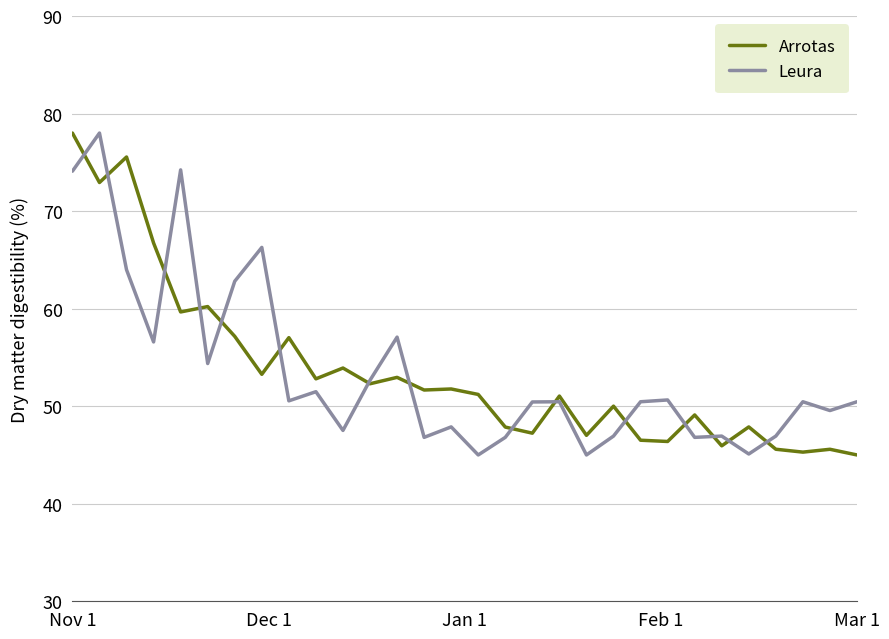

What is the greatest value displayed?

78.0